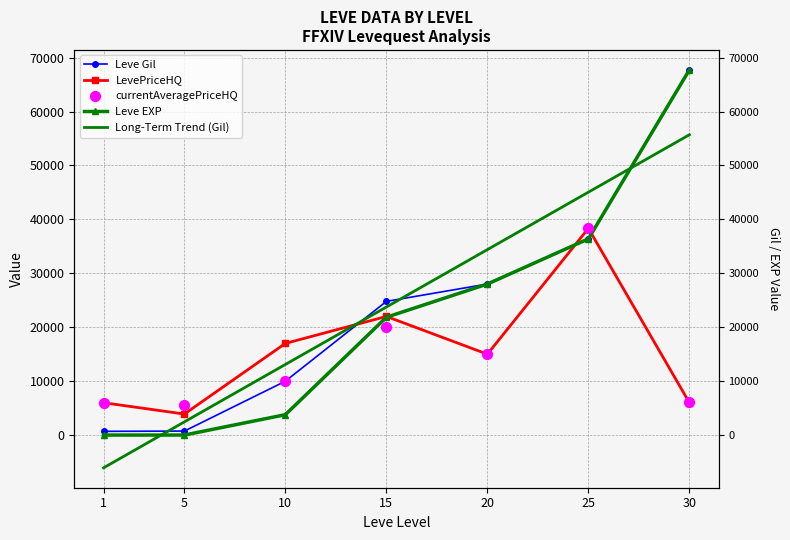

Is the value of Leve Gil at 1 greater than the value of LevePriceHQ at 15?

No